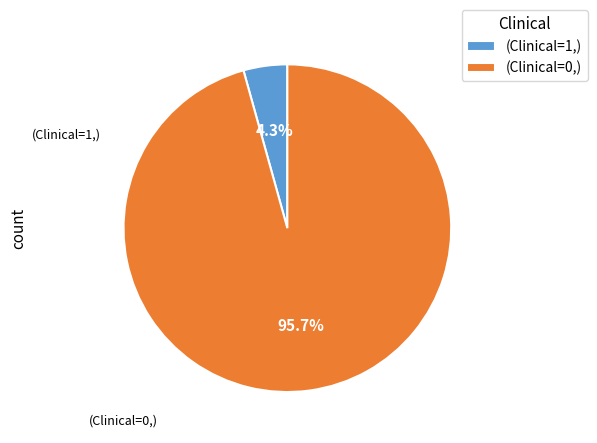

Between (Clinical=0,) and (Clinical=1,), which is larger?

(Clinical=0,)